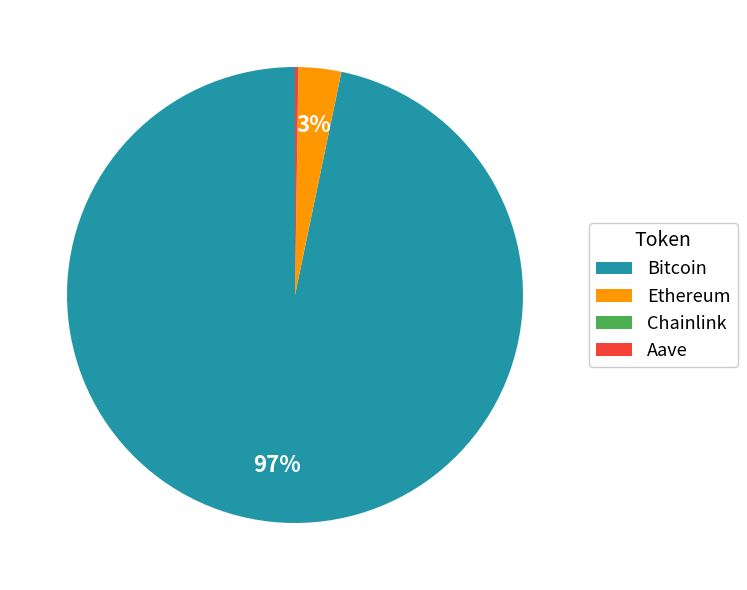

Which has a higher value, Ethereum or Bitcoin?

Bitcoin